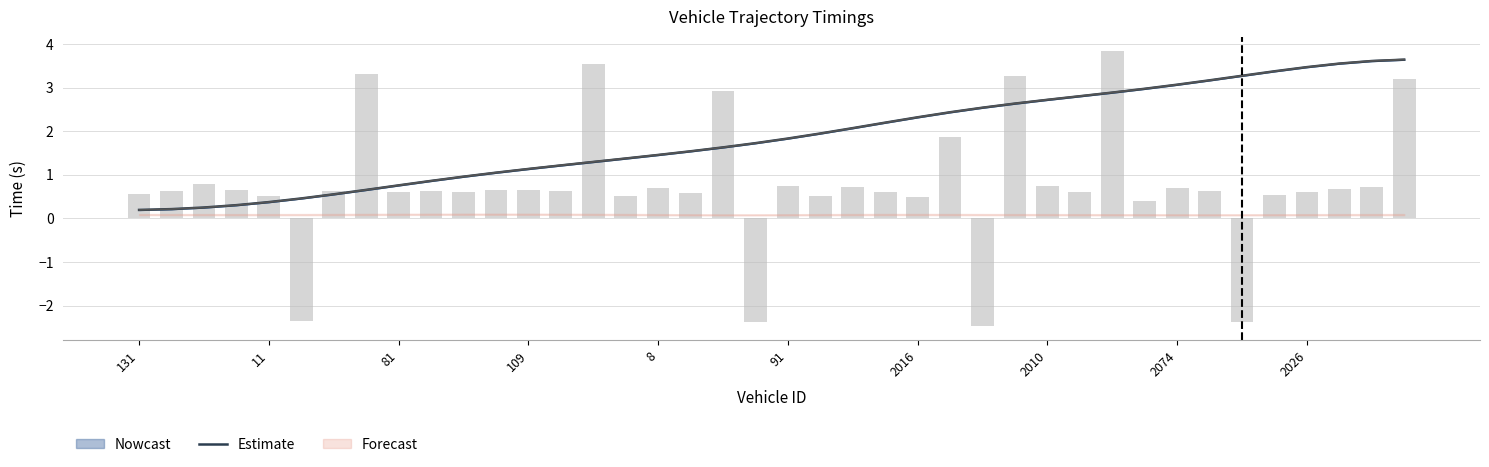

What is the change in value from 14 to 33?

+1.9